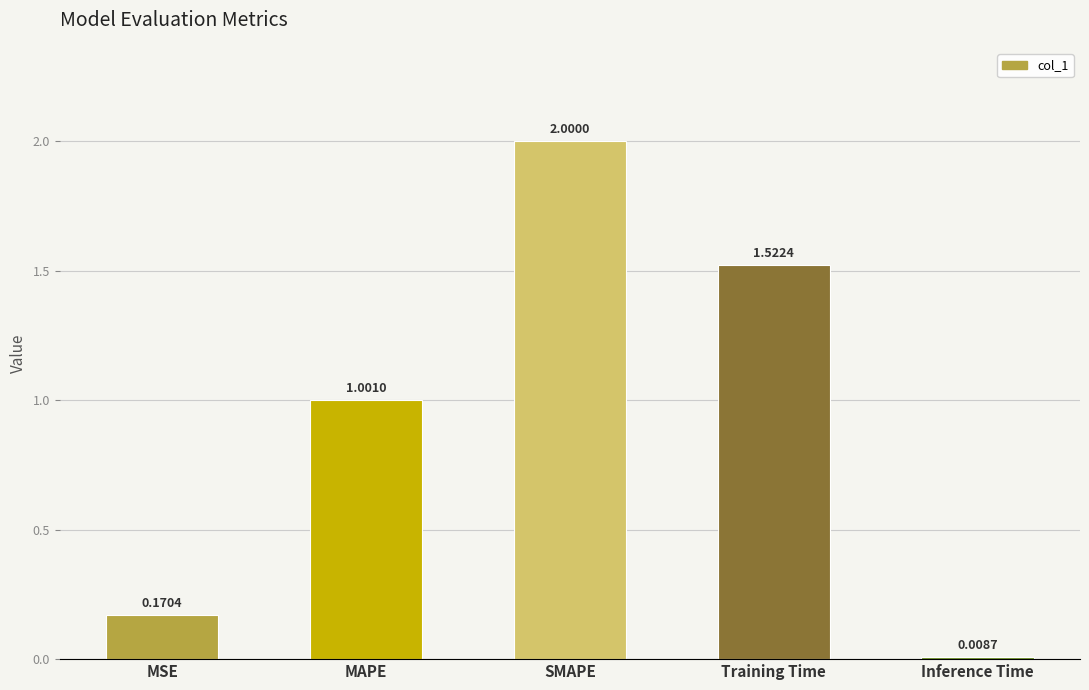

What is the change in value from MAPE to SMAPE?

+1.0